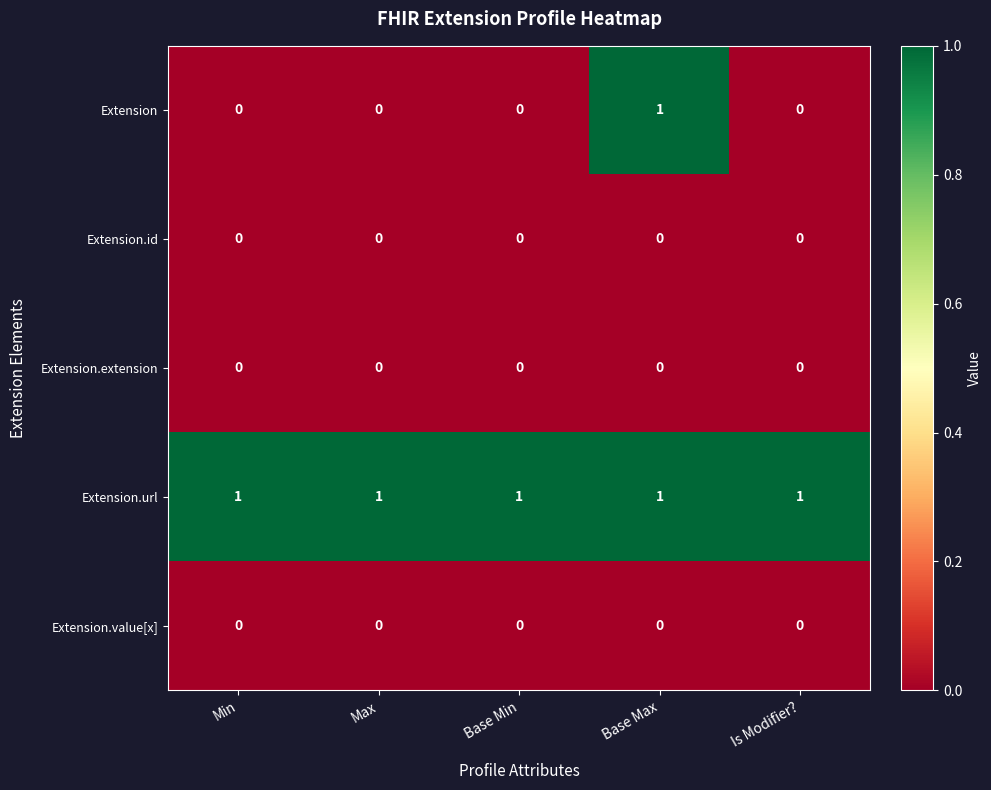

Reading left to right, what are all the values shown in this chart?

Extension: 0	0	0	1	0
Extension.id: 0	0	0	0	0
Extension.extension: 0	0	0	0	0
Extension.url: 1	1	1	1	1
Extension.value[x]: 0	0	0	0	0